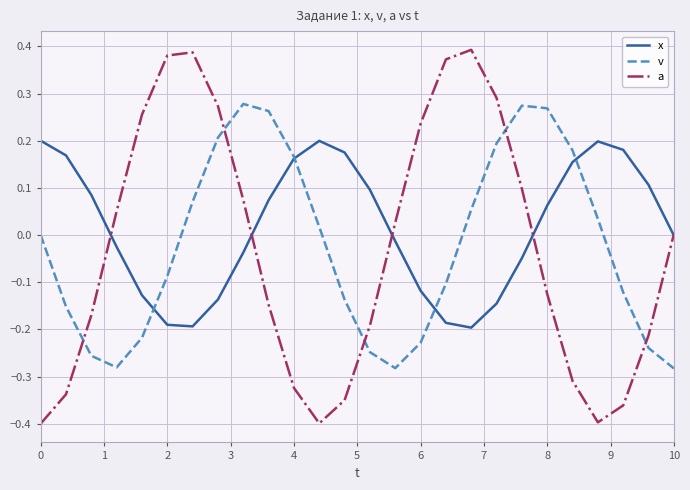

Which series has the largest range (max minus min)?

a